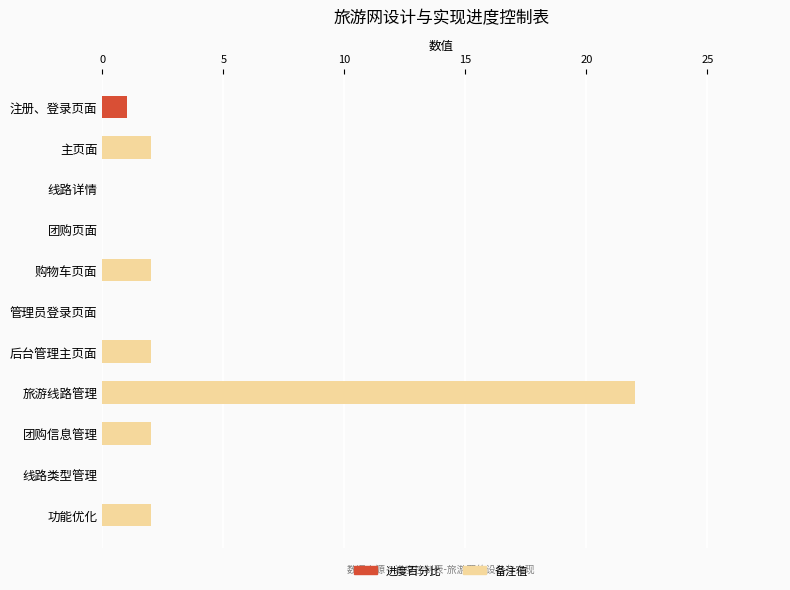

At which category is the sum across all series the highest?

旅游线路管理